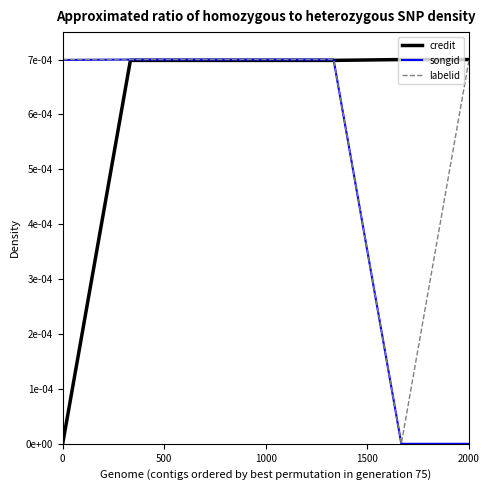

What are all the series names shown in the legend?

credit, songid, labelid